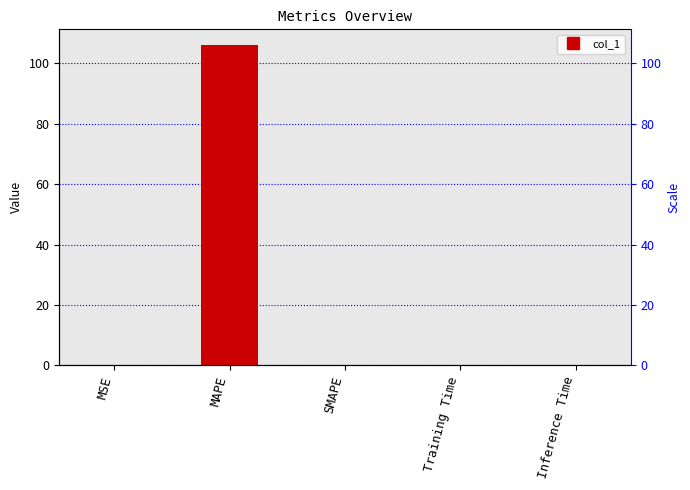

What position from the left is SMAPE?

3